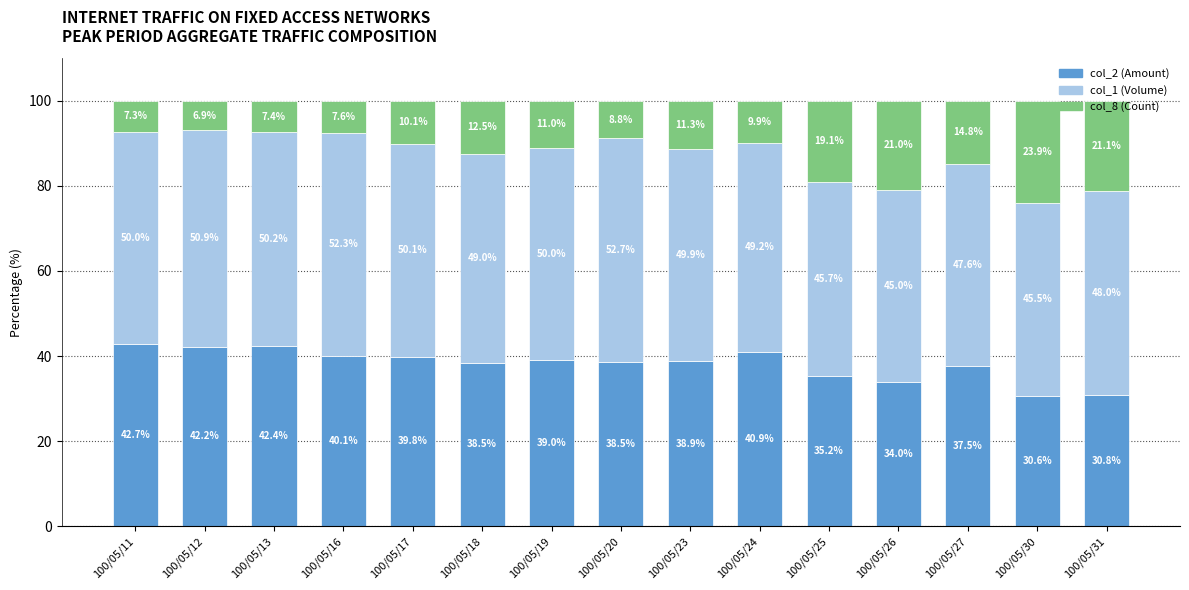

True or false: col_2 (Amount) has a value of 10.0 at 100/05/27.

False